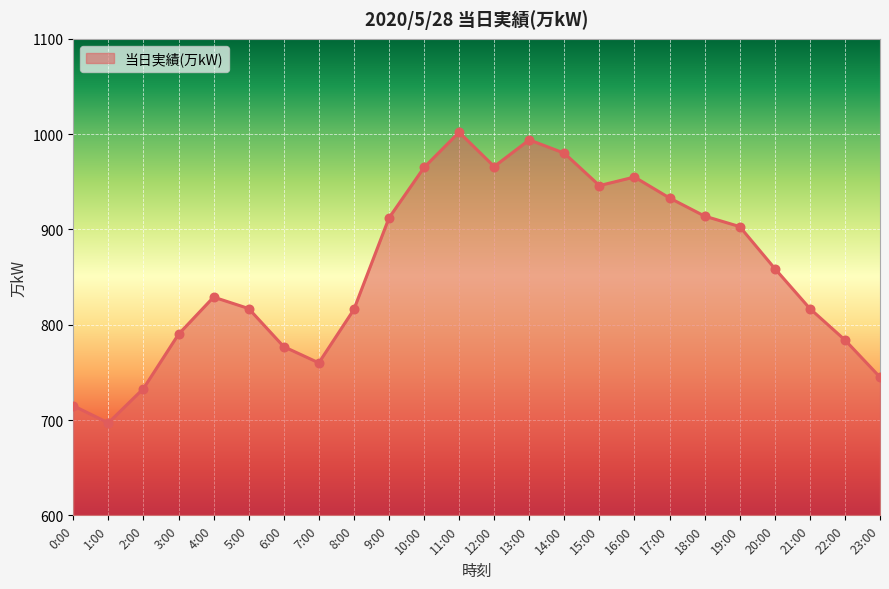

What is the change in value from 8:00 to 14:00?

+164